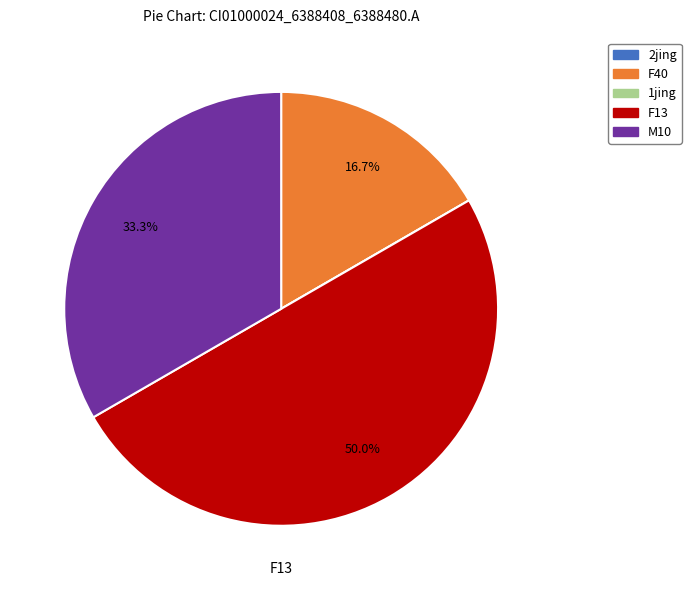

To the nearest percent, what is the difference between the largest and smallest slice percentages?

50%